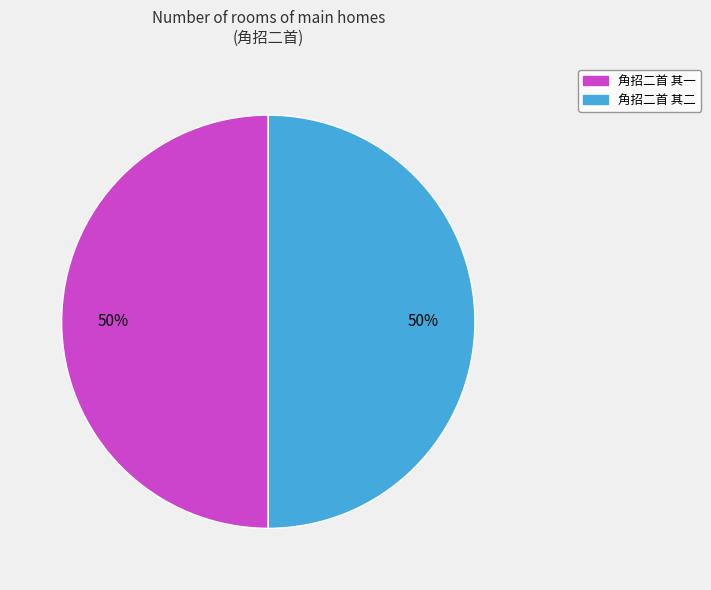

To the nearest percent, what percentage of the pie is 角招二首 其二?

50%